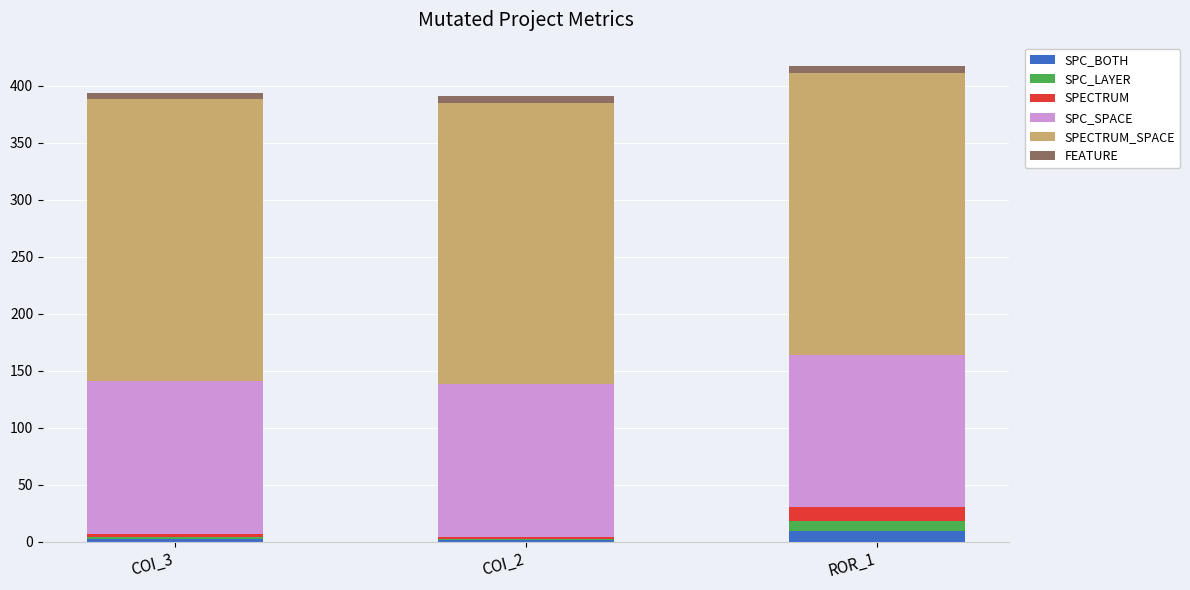

Does the chart contain stacked bars?

Yes